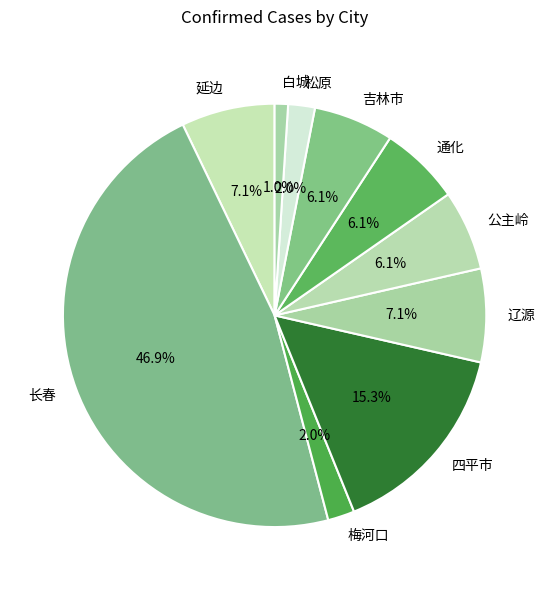

Which has a higher value, 长春 or 延边?

长春